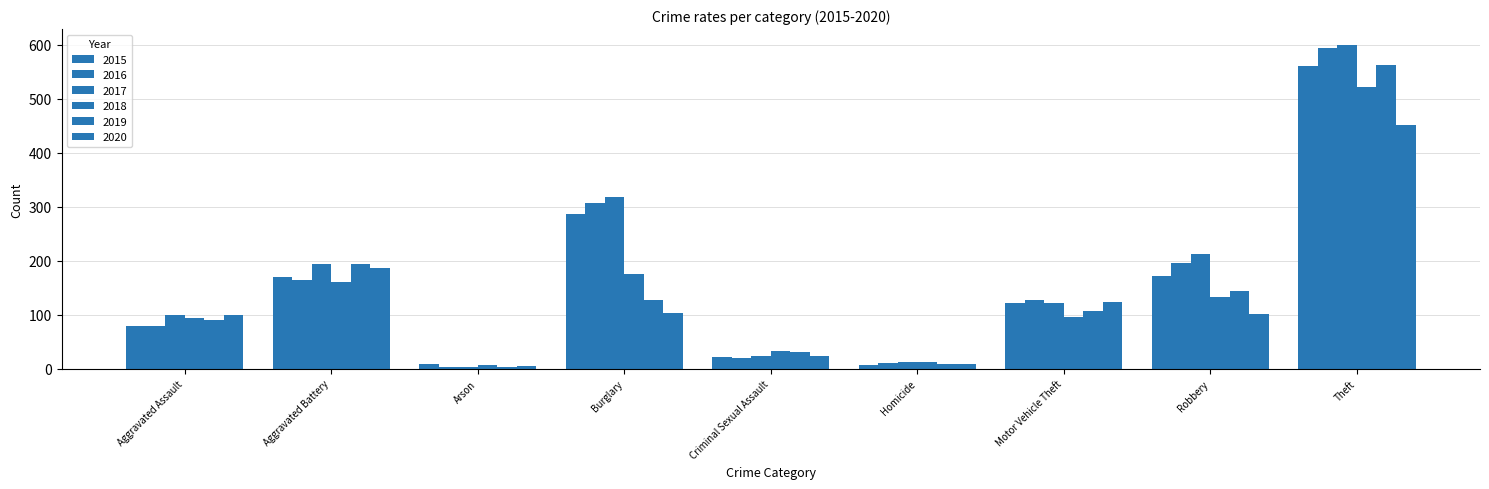

Count the number of categories in the chart.

9